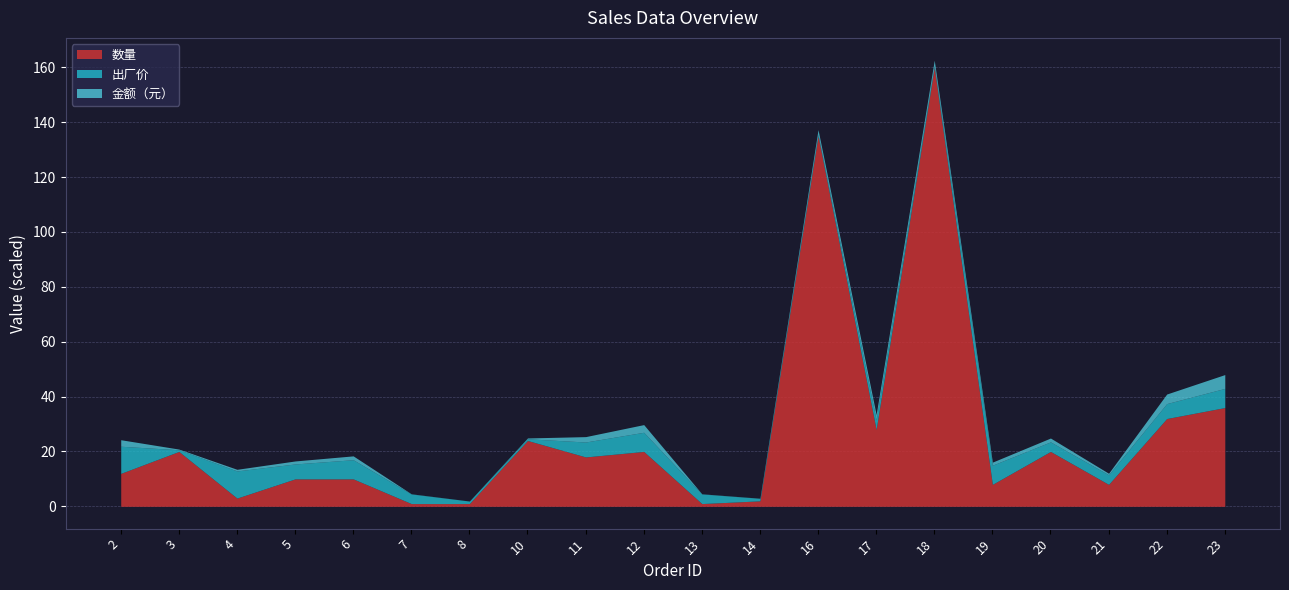

How many interior local peaks does the 数量 series have?

6